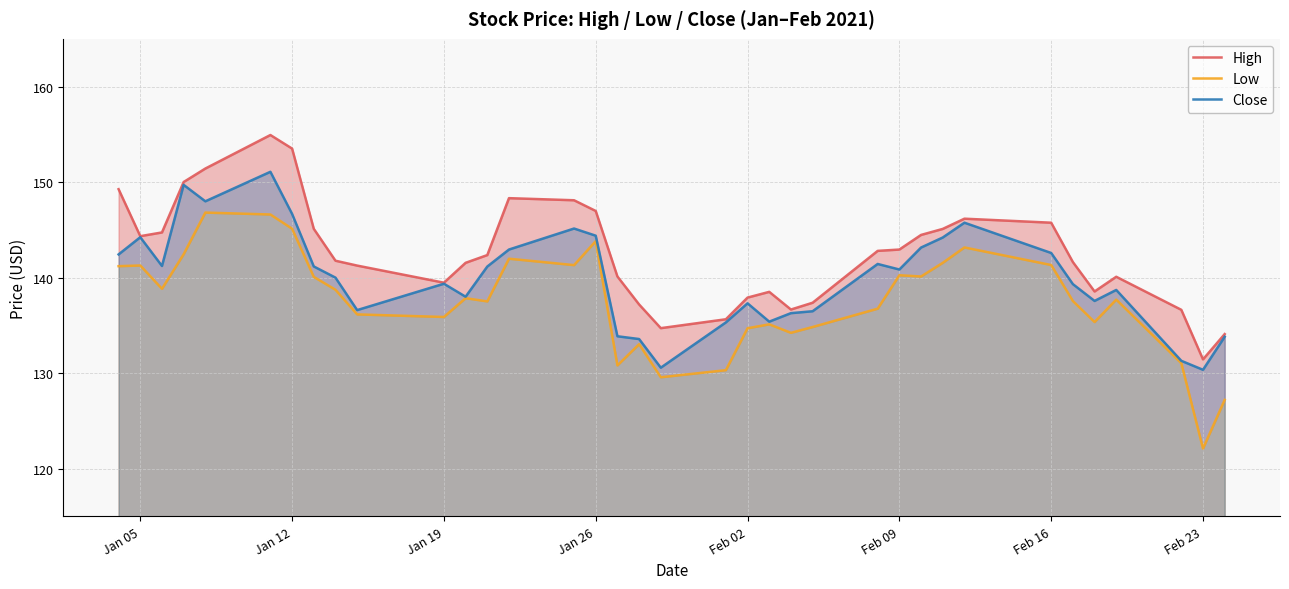

Is it true that Close equals 66.0 at Jan 19?

False